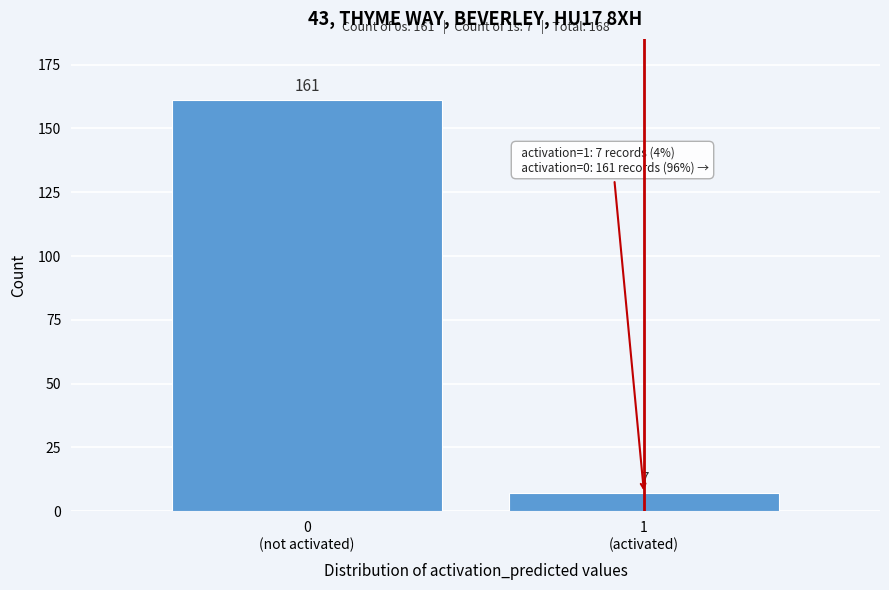

Reading left to right, transcribe all the data shown in this chart.

161	7